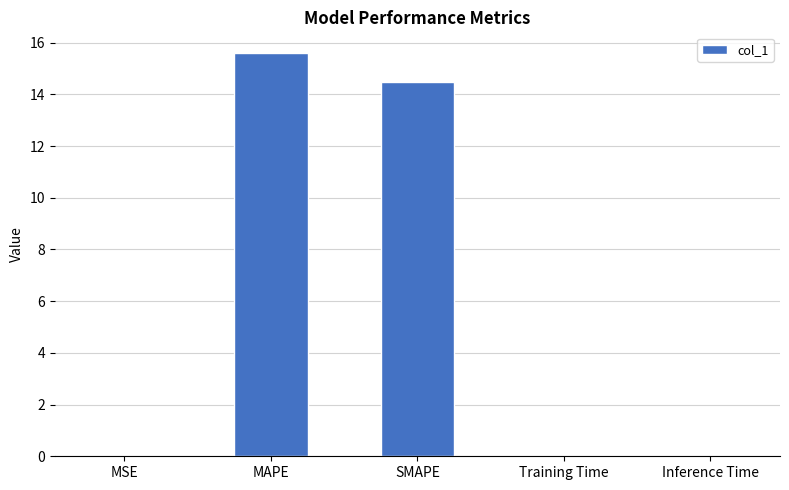

The chart shows a value of 15.6 at MAPE. True or false?

True